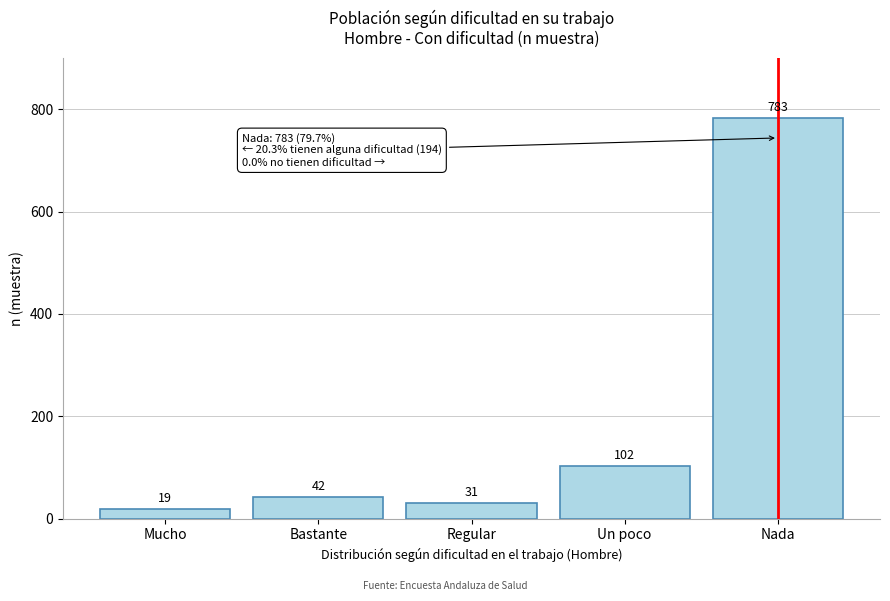

Reading left to right, transcribe all the data shown in this chart.

19	42	31	102	783